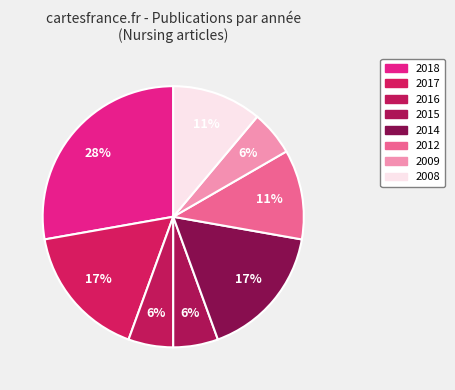

Count the number of slices in the pie.

8